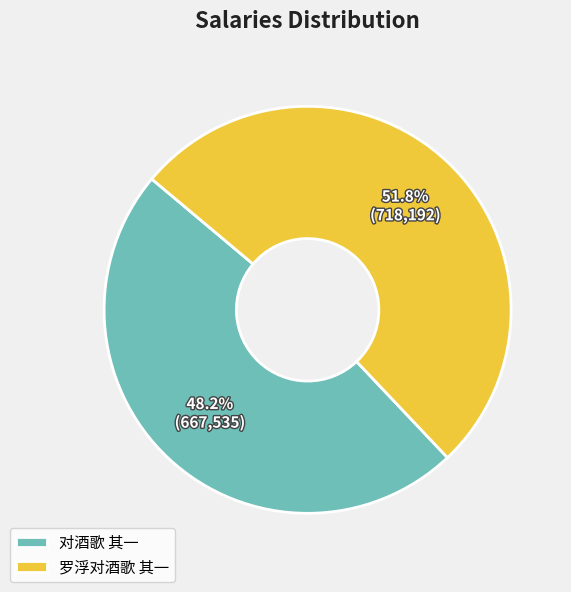

Which category accounts for the majority?

罗浮对酒歌 其一